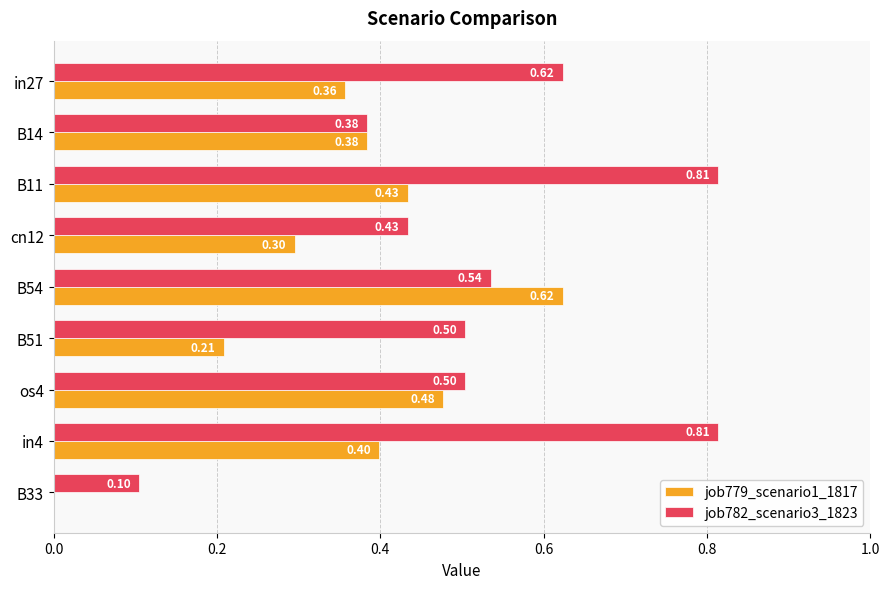

What is the sum of all job779_scenario1_1817 values?

3.2